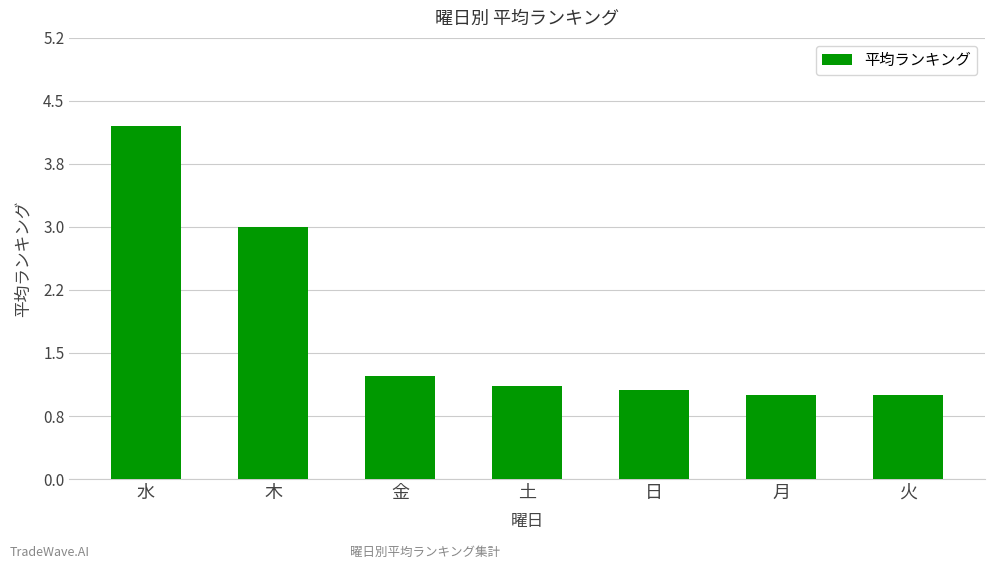

What is the smallest value displayed?

1.0